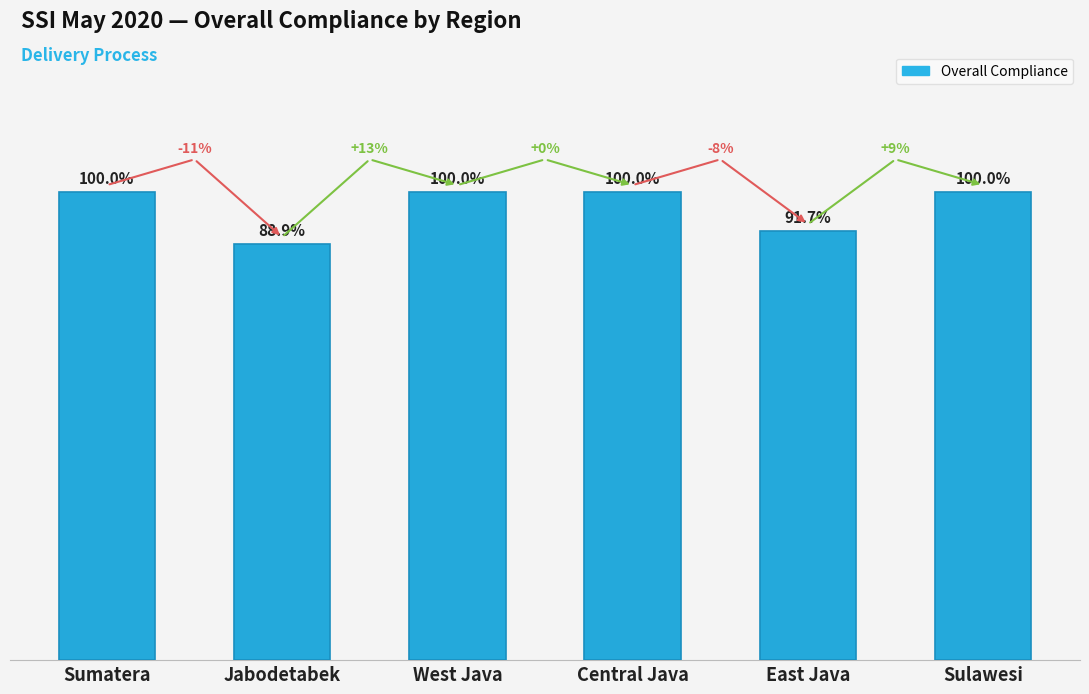

At which label is the value closest to 0?

Jabodetabek